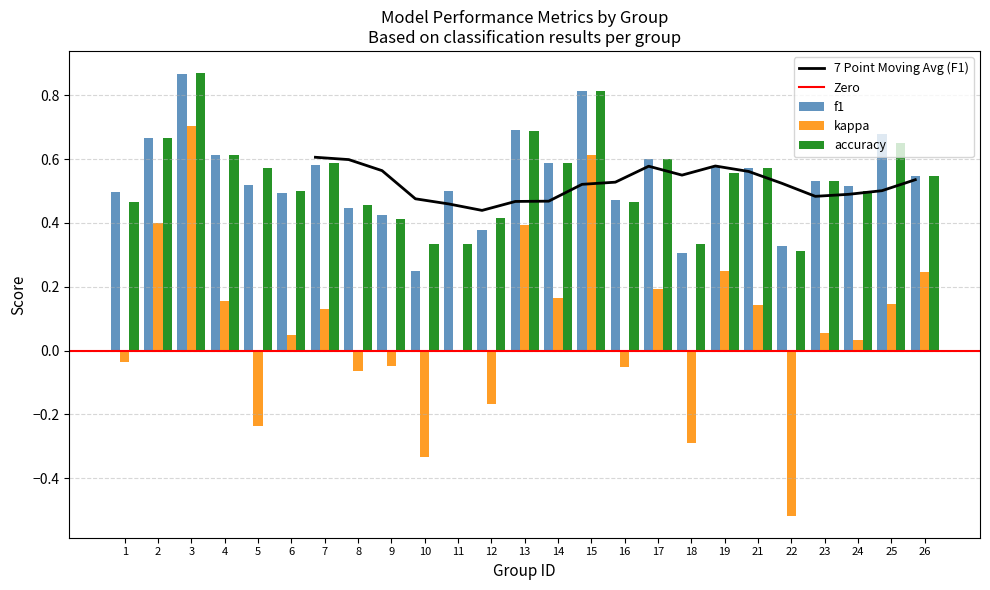

The value of f1 at 17 is 0.8. True or false?

False